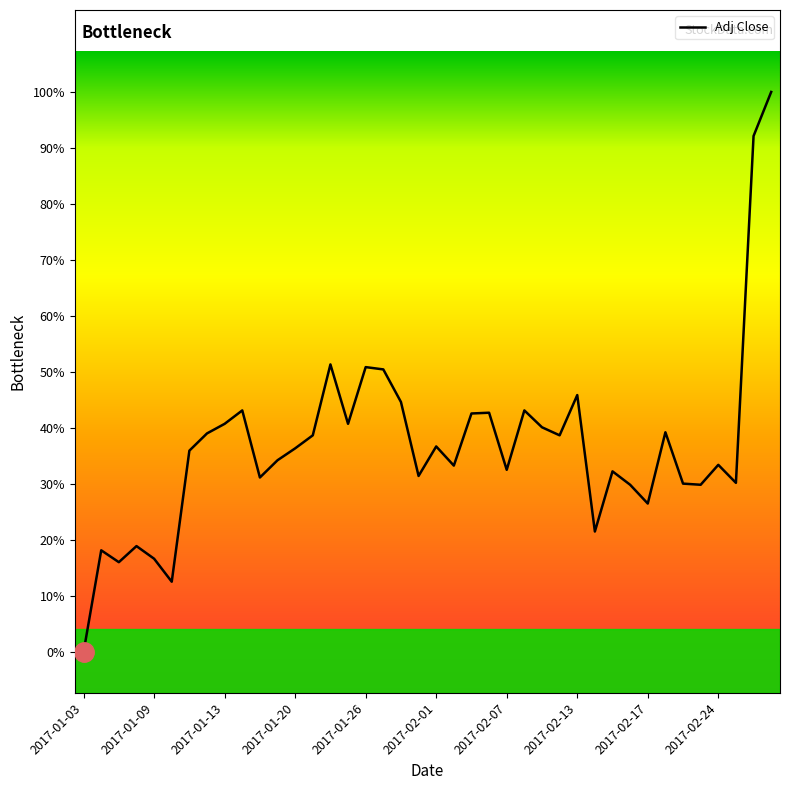

What is the sum of all values?

3495.2